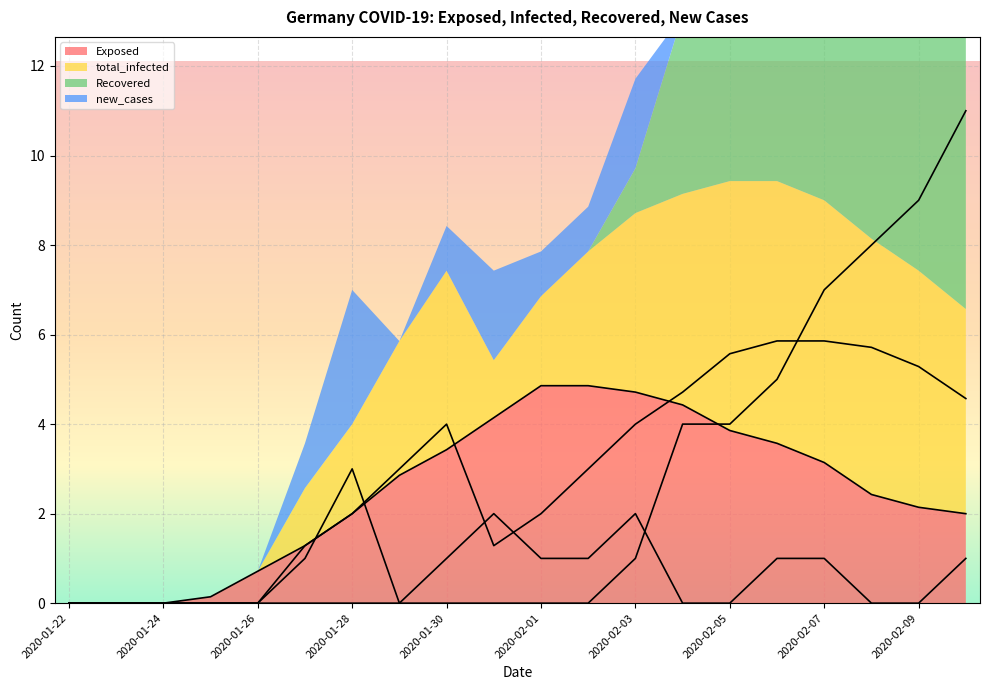

What are all the series names shown in the legend?

Exposed, total_infected, Recovered, new_cases